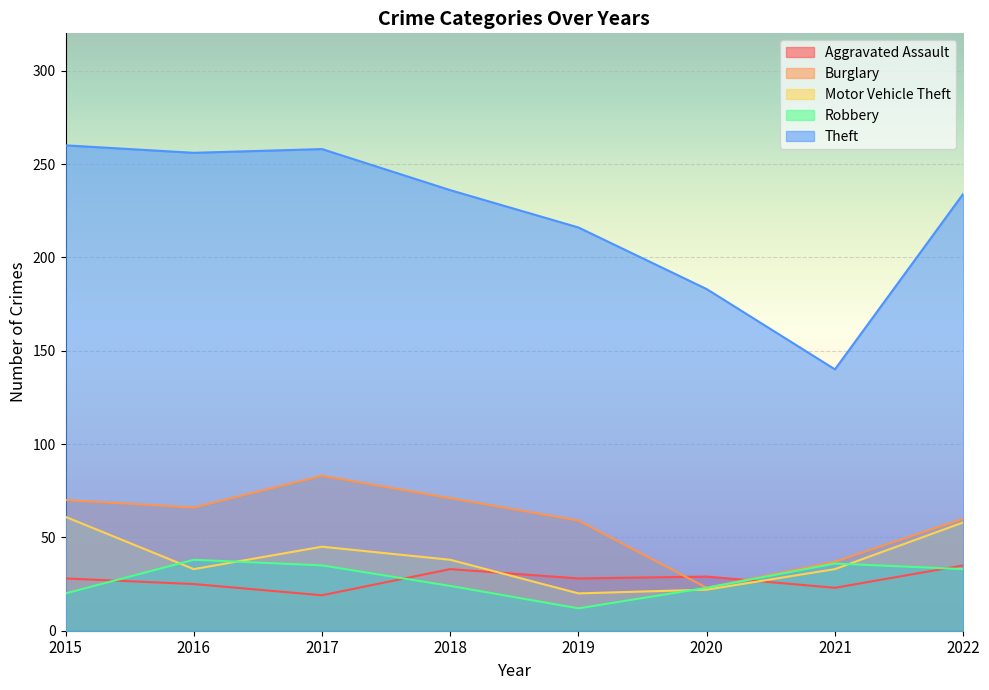

Reading right to left, transcribe all the data shown in this chart.

Aggravated Assault: 35	23	29	28	33	19	25	28
Burglary: 60	37	23	59	71	83	66	70
Motor Vehicle Theft: 58	33	22	20	38	45	33	61
Robbery: 33	36	23	12	24	35	38	20
Theft: 234	140	183	216	236	258	256	260